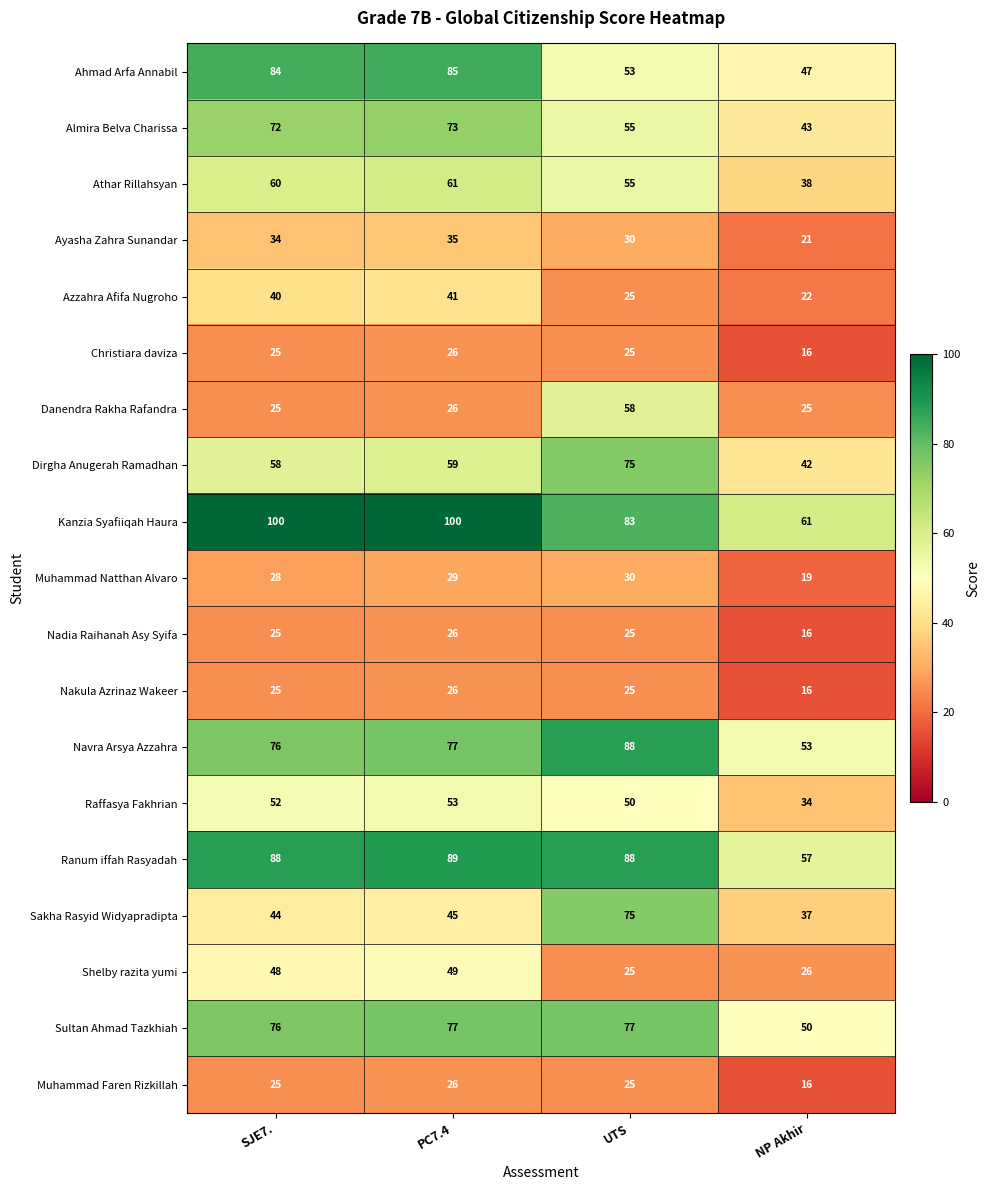

Which series has the largest total across all categories?

Kanzia Syafiiqah Haura